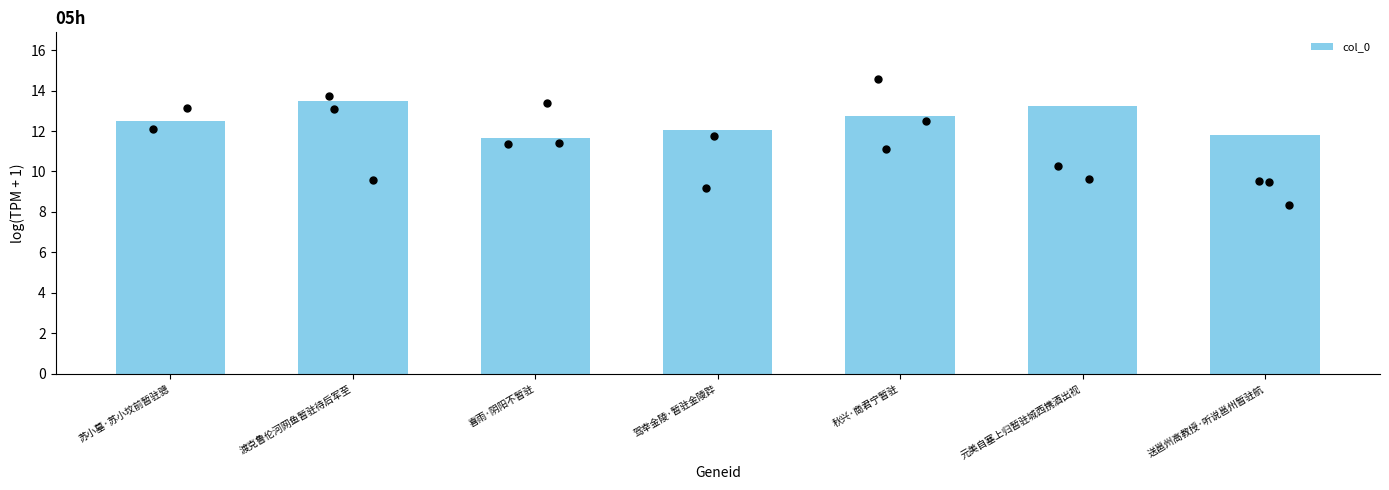

Approximately how many times larger is the value at 秋兴·商君宁暂驻 compared to 送邕州高教授·听说邕州暂驻航?

1.1